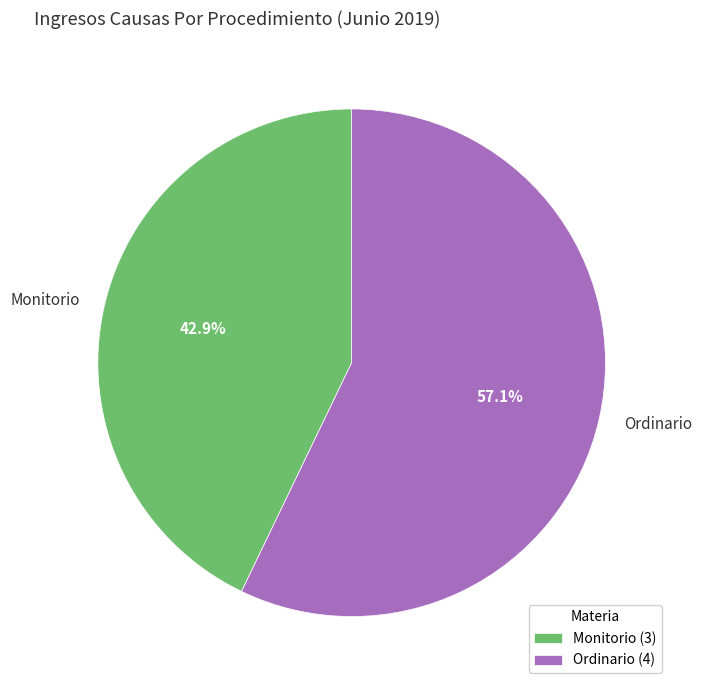

The Monitorio slice represents 43% of the pie. True or false?

True